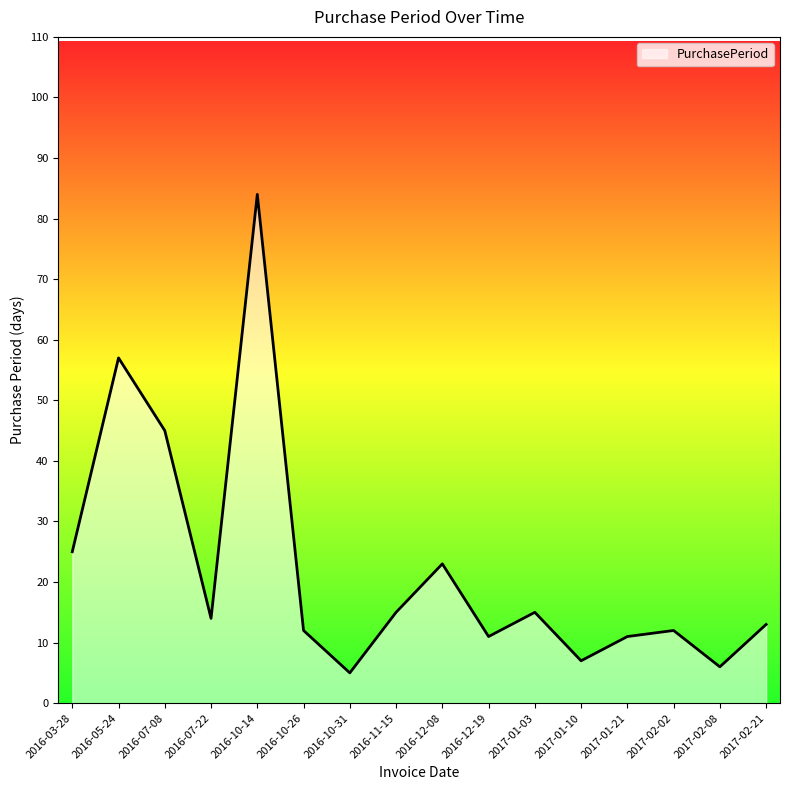

The value at 2016-10-26 is 12. True or false?

True